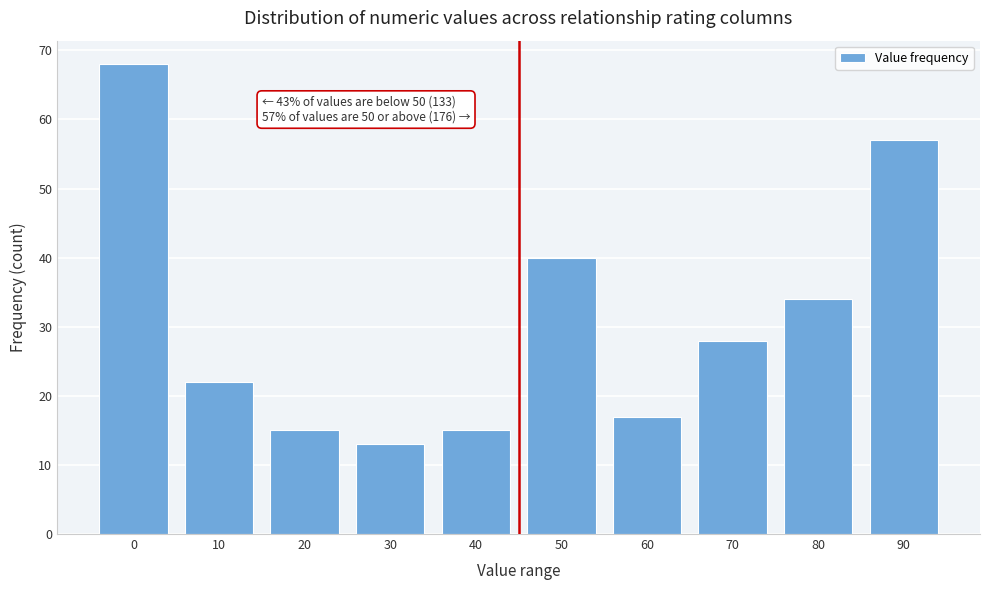

Reading left to right, extract all data points from this chart.

0=68	10=22	20=15	30=13	40=15	50=40	60=17	70=28	80=34	90=57